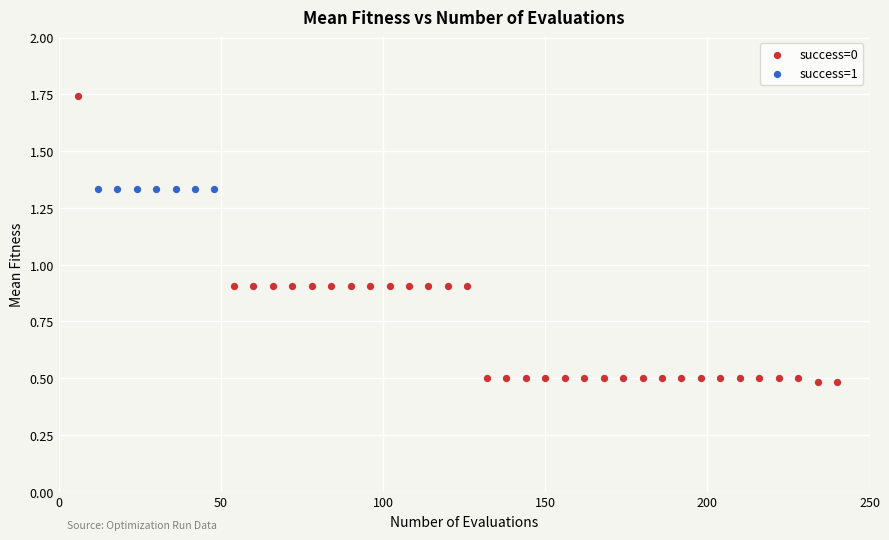

Which series contains the lowest Y value?

success=0